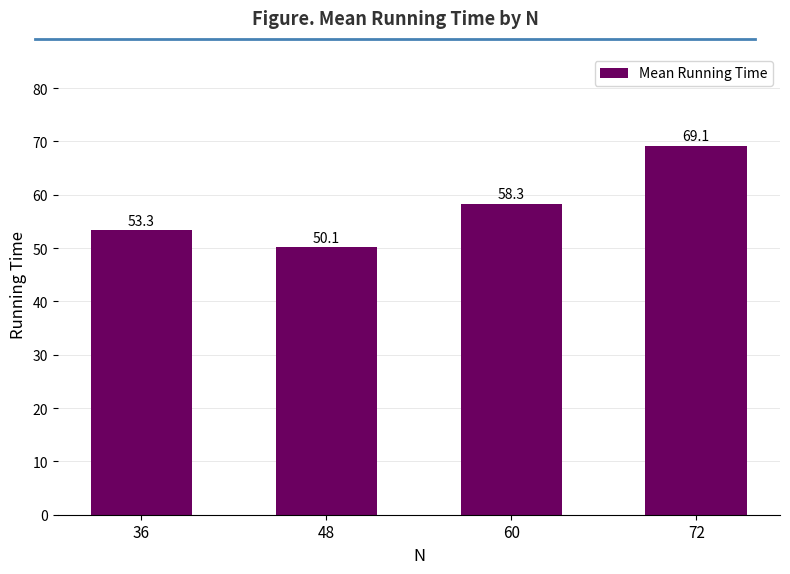

How many data points does each series have?

4